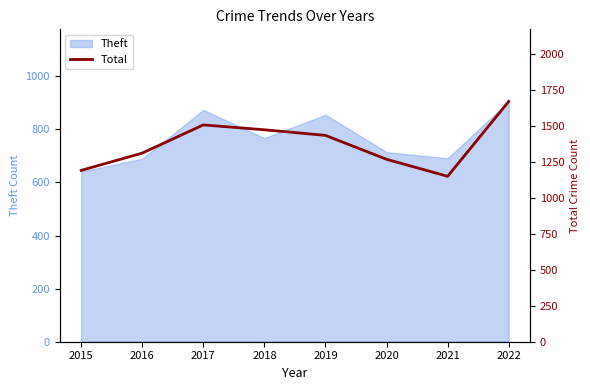

At which label does the data first exceed 1433?

2017